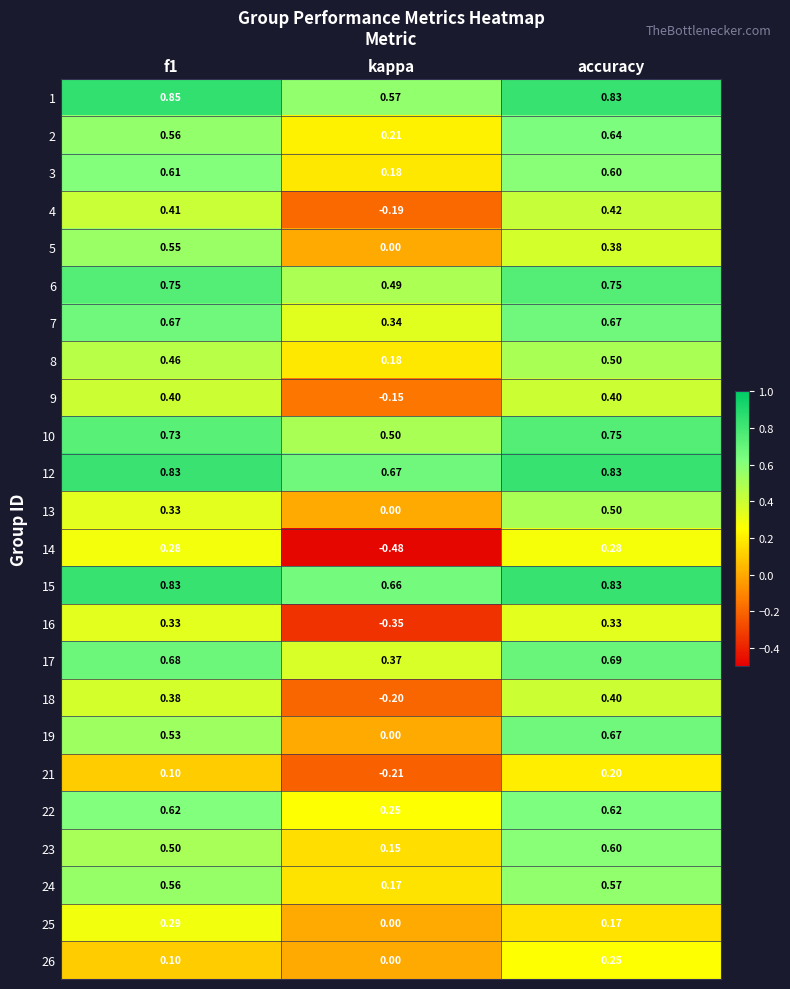

At which category is the sum across all series the highest?

accuracy